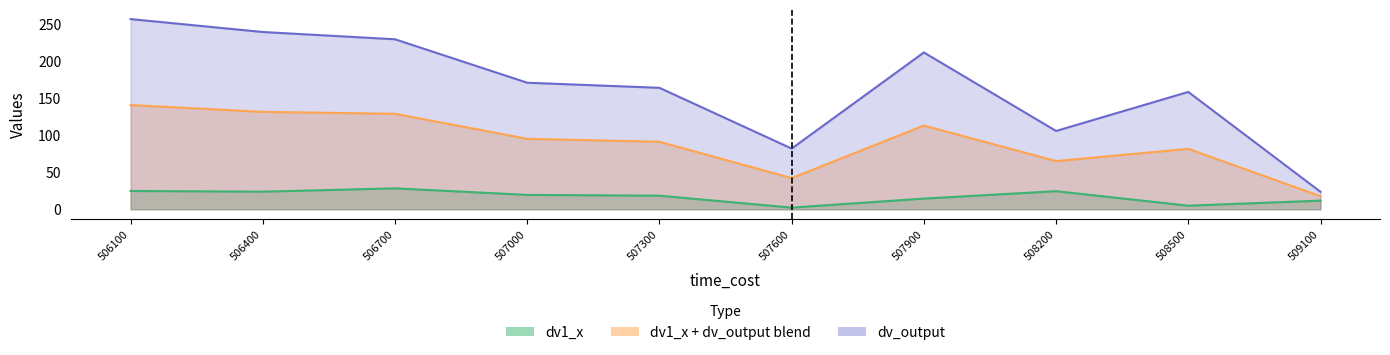

Where is dv_output nearest to the value 140?

508500